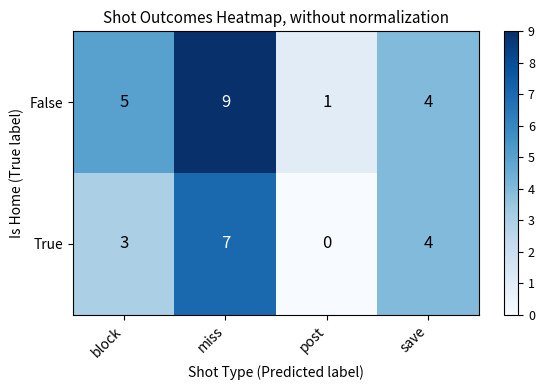

How many data points in False are less than 5?

2